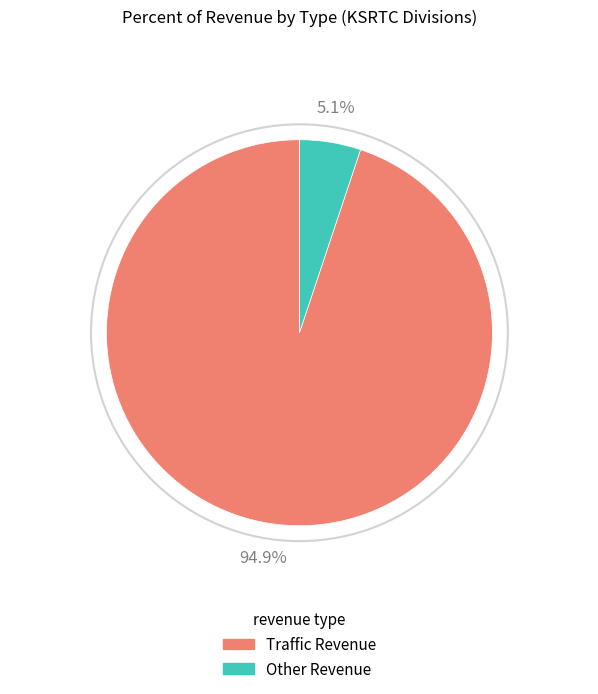

How many slices are in this pie chart?

2